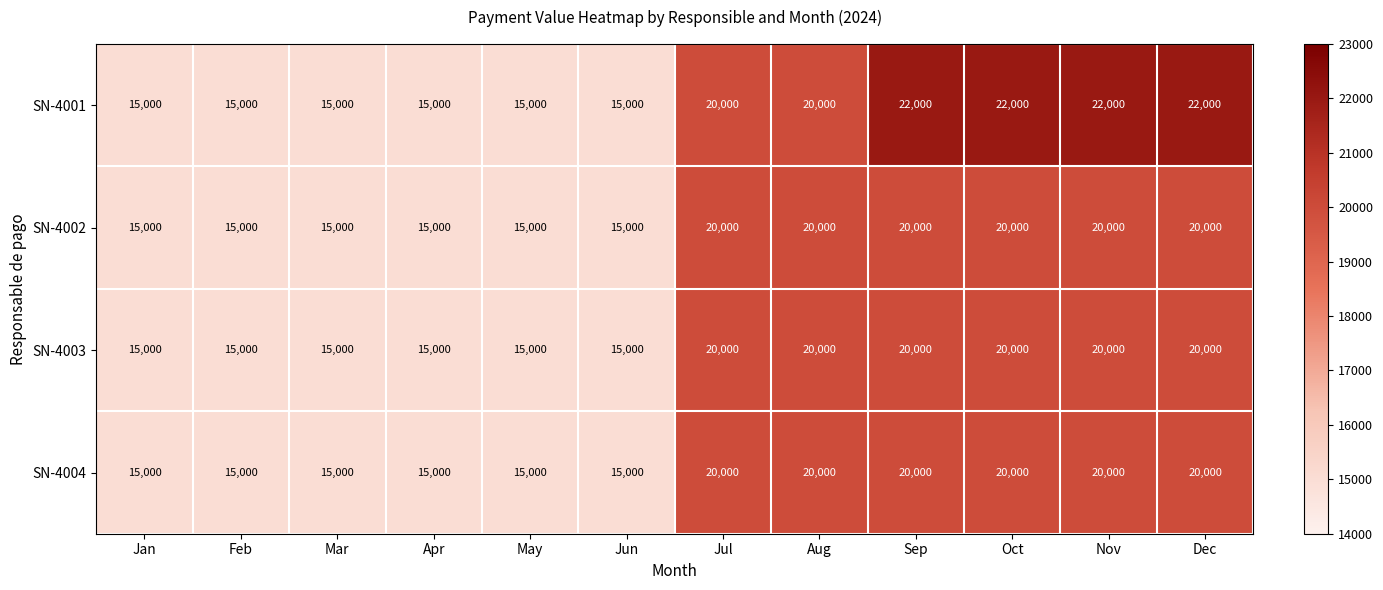

The value of SN-4002 at Sep is 4524. True or false?

False